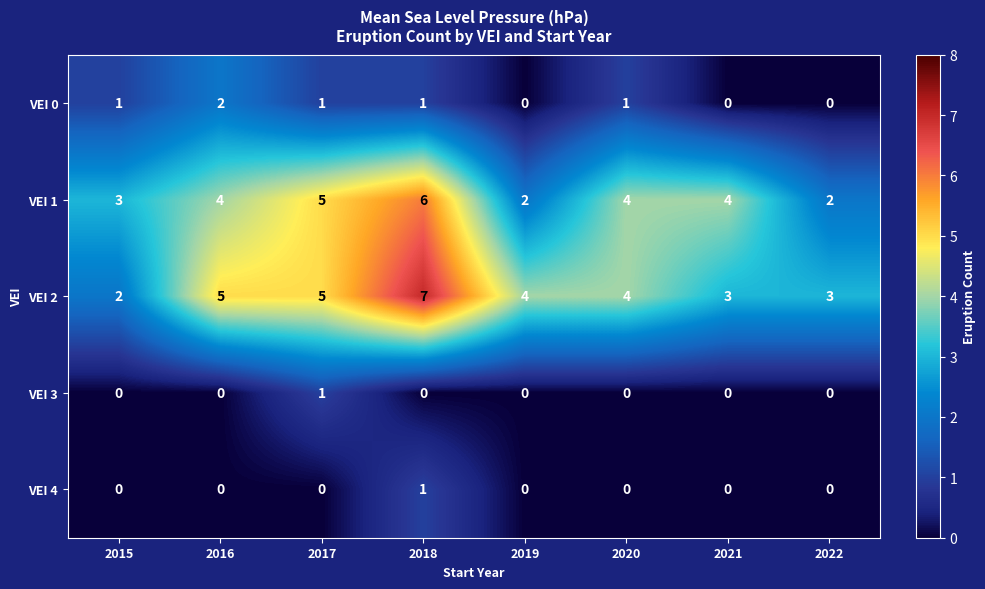

Is it true that VEI 3 equals 0 at 2019?

True